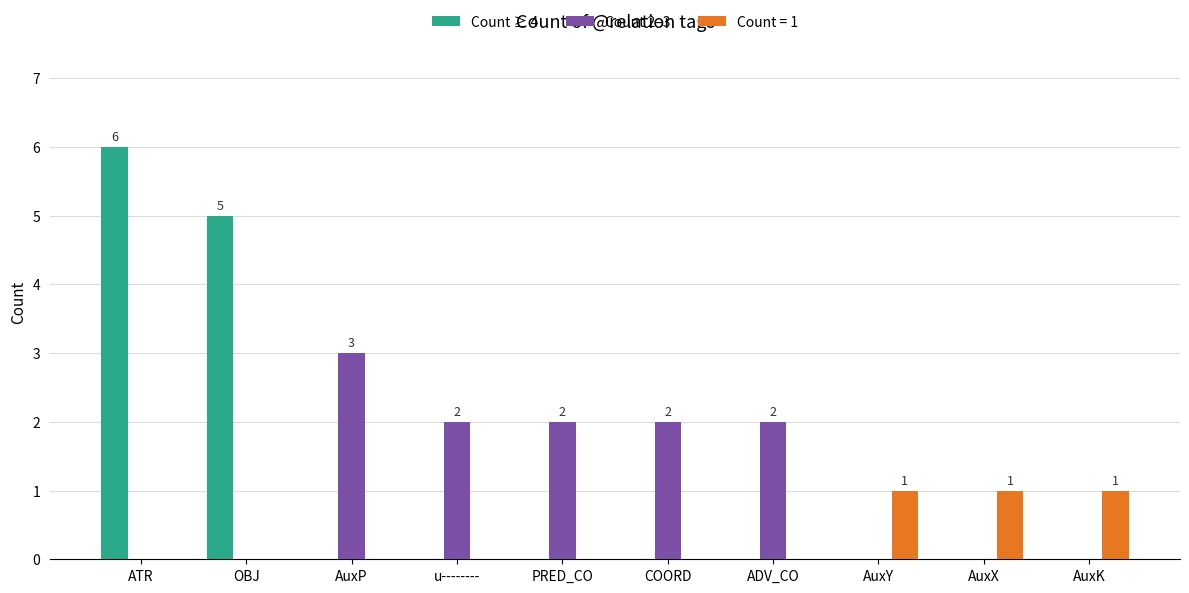

Is it true that Count 2–3 equals 0 at AuxX?

True